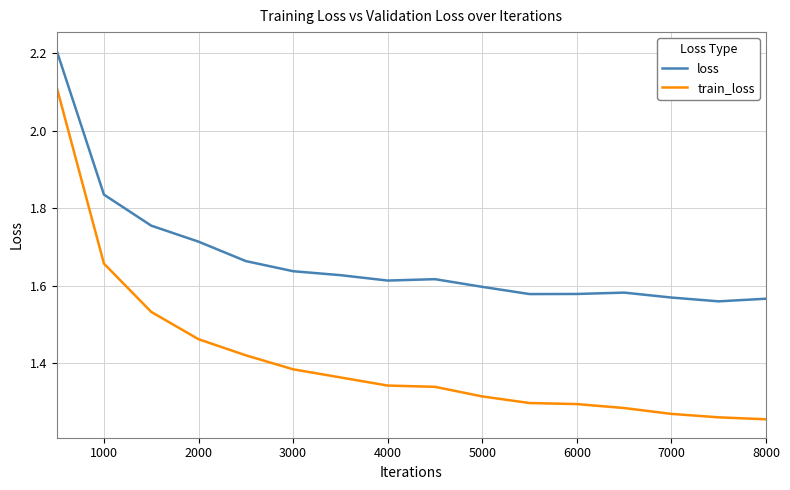

Which series has the largest total across all categories?

loss